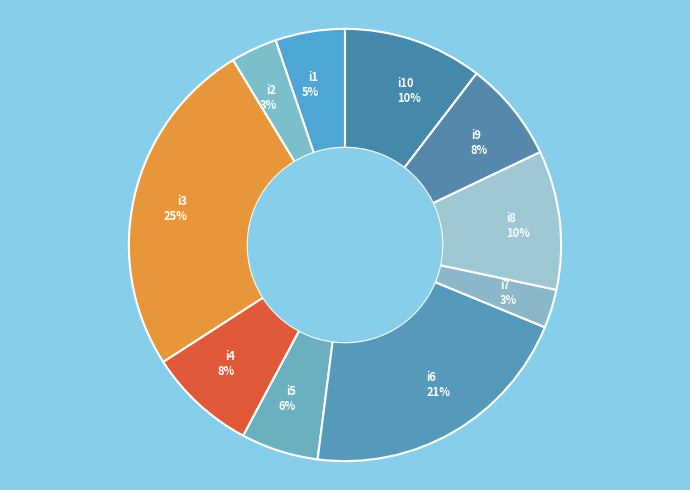

Is the sum of i6 and i4 greater than half?

No